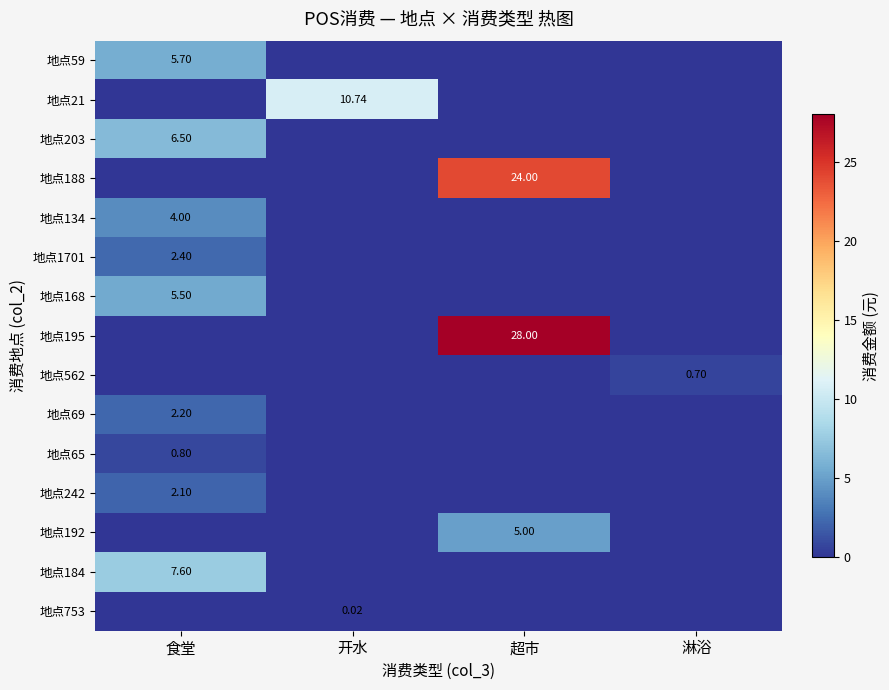

The 地点21 series shows 6.0 at 开水. True or false?

False